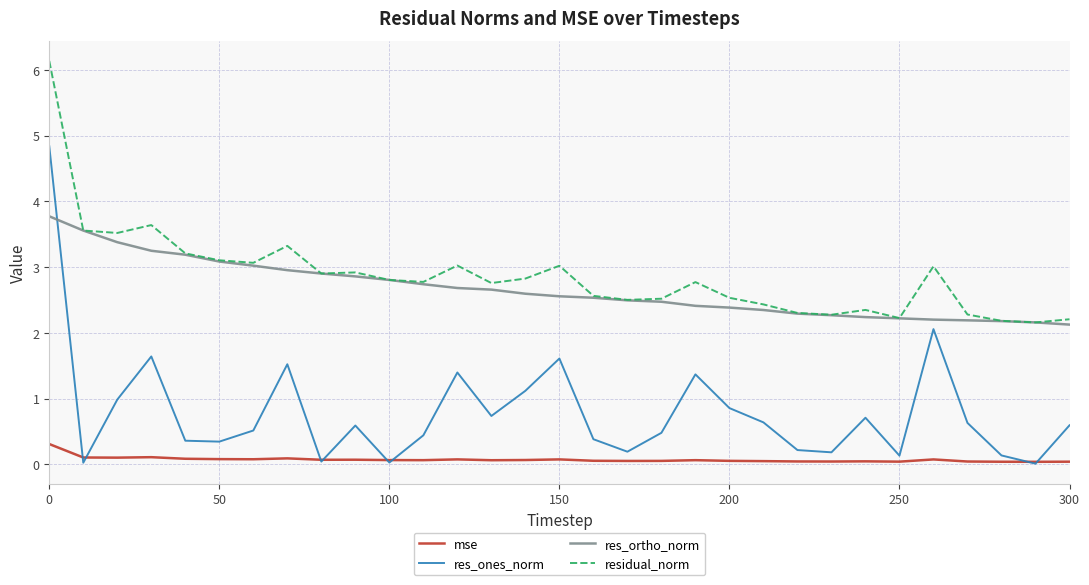

What is the greatest value displayed?

6.1